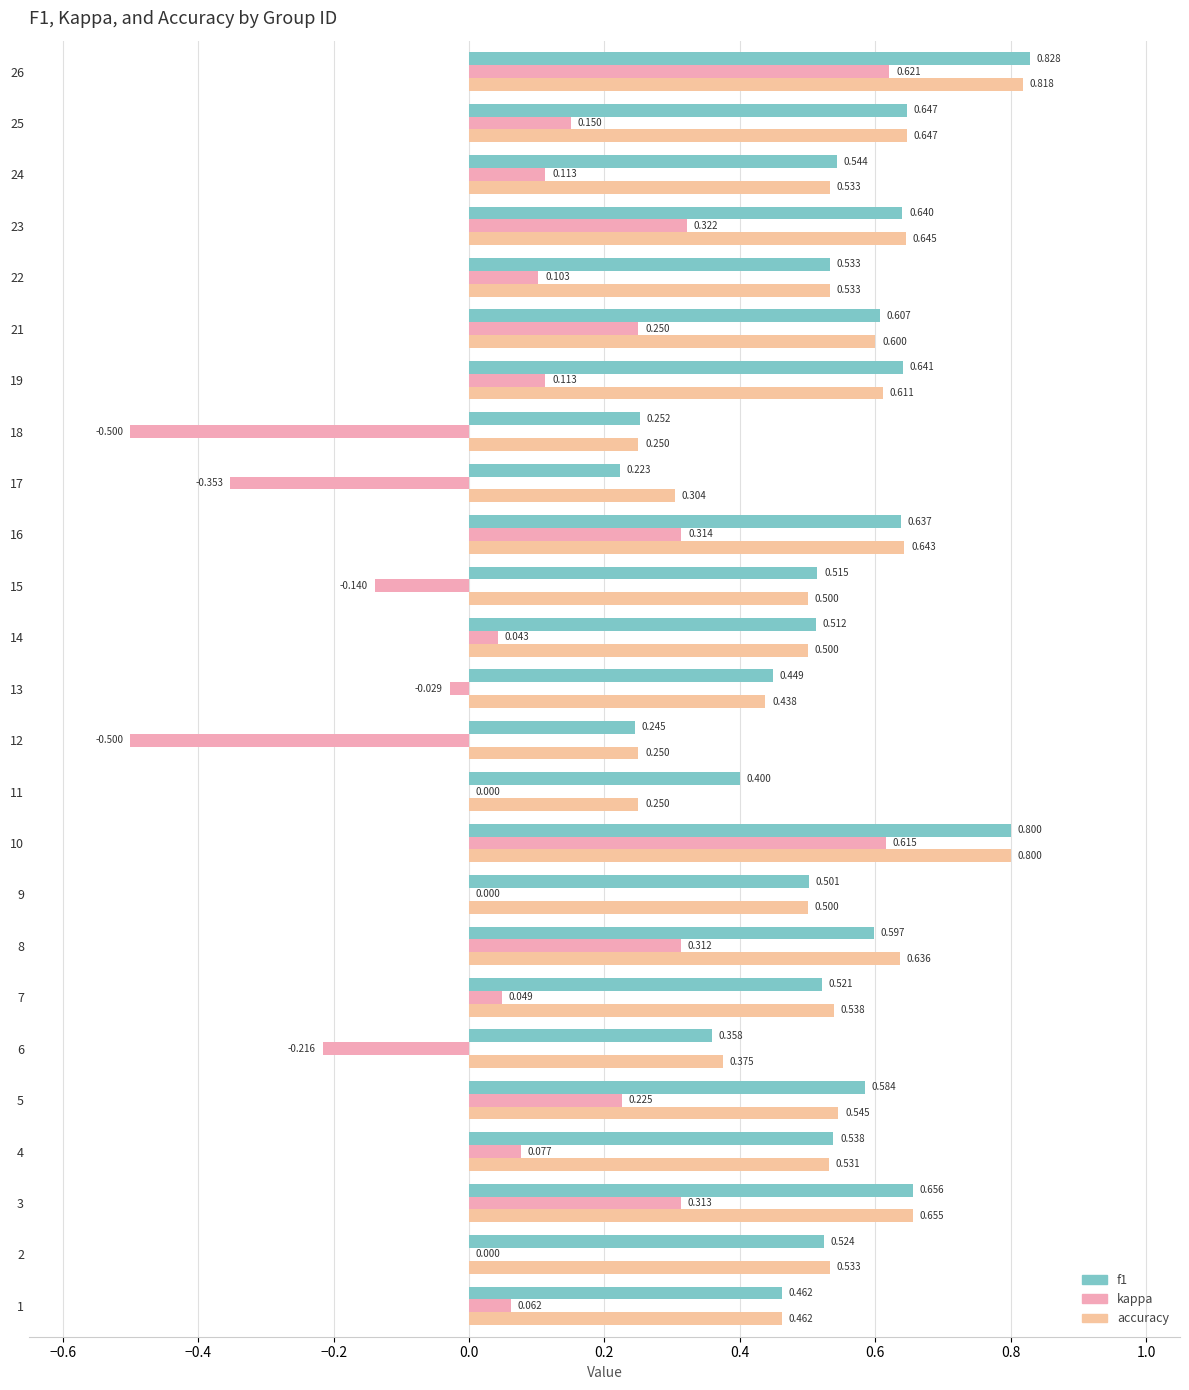

What is the value of the kappa bar at the 6th from the left?

-0.2